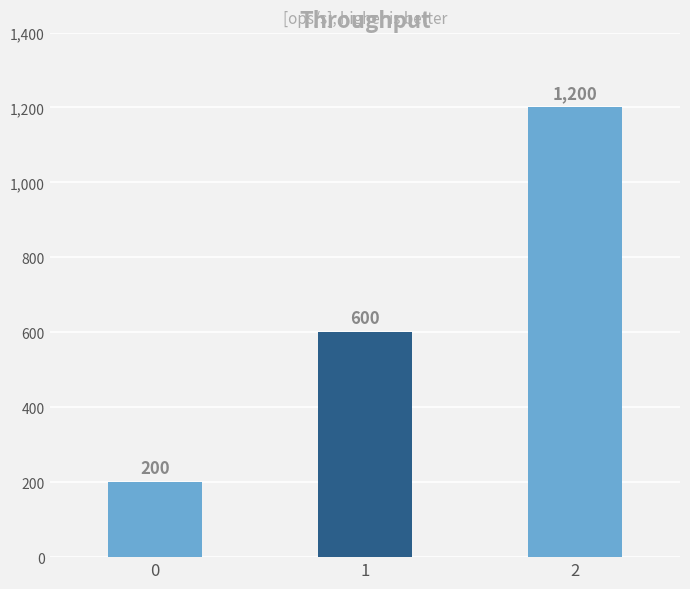

What is the difference between the maximum and minimum values?

1000